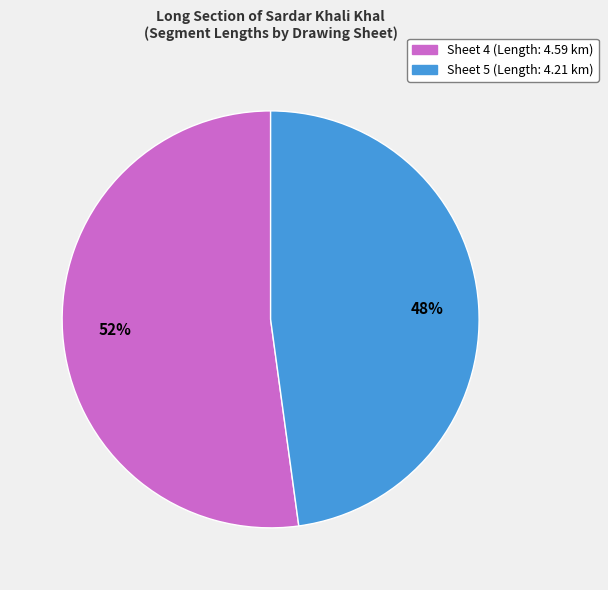

Between Sheet 4 and Sheet 5, which is larger?

Sheet 4